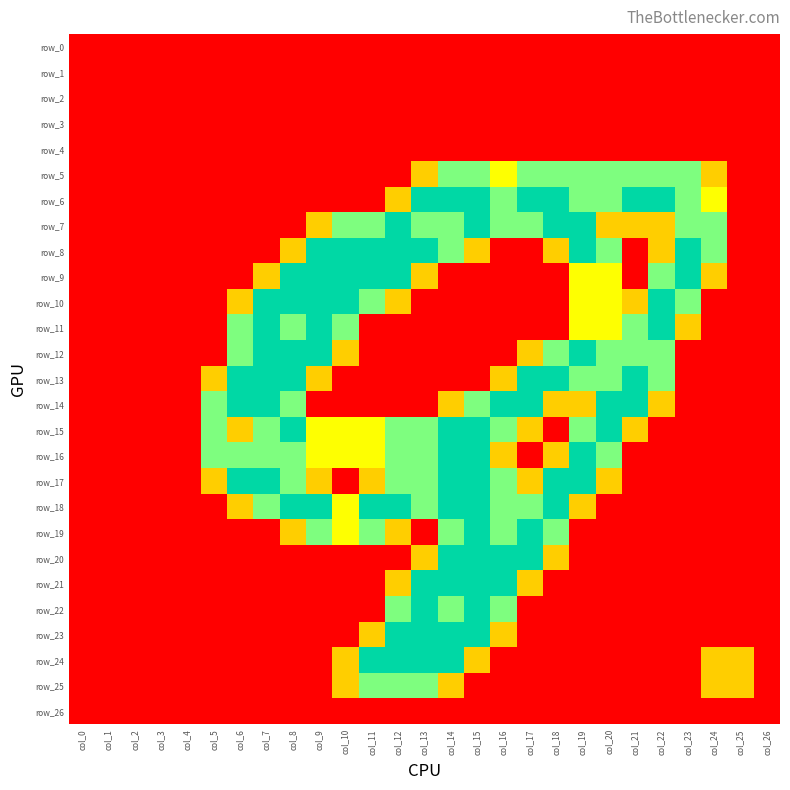

How many data points does each series have?

27